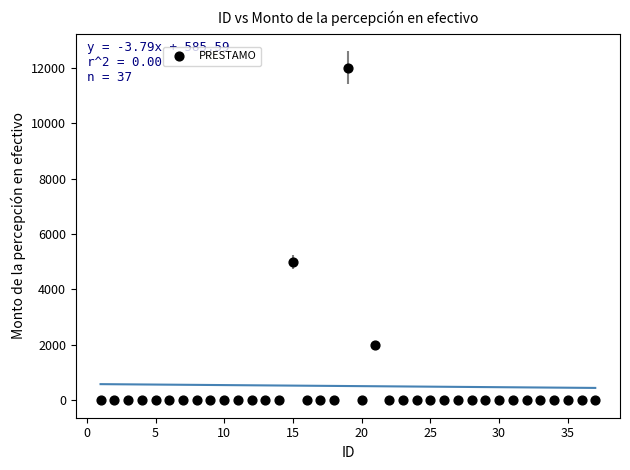

What Y value in the scatter plot is closest to 6000?

5000